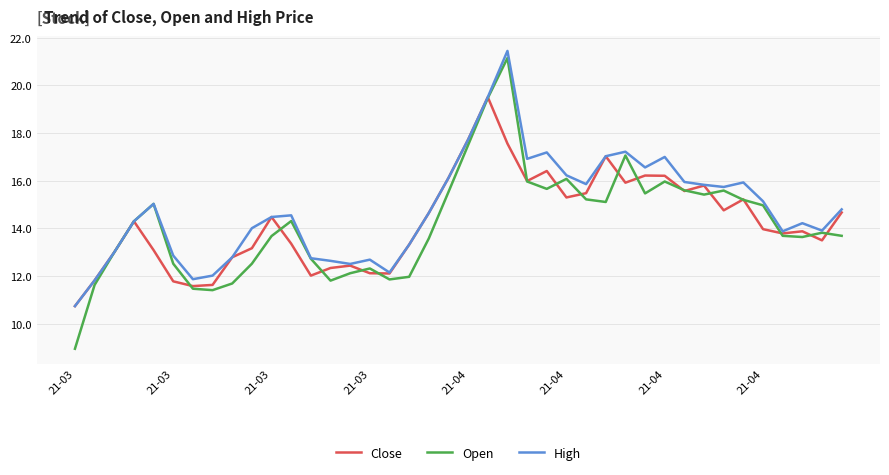

What is the minimum value for High?

10.7